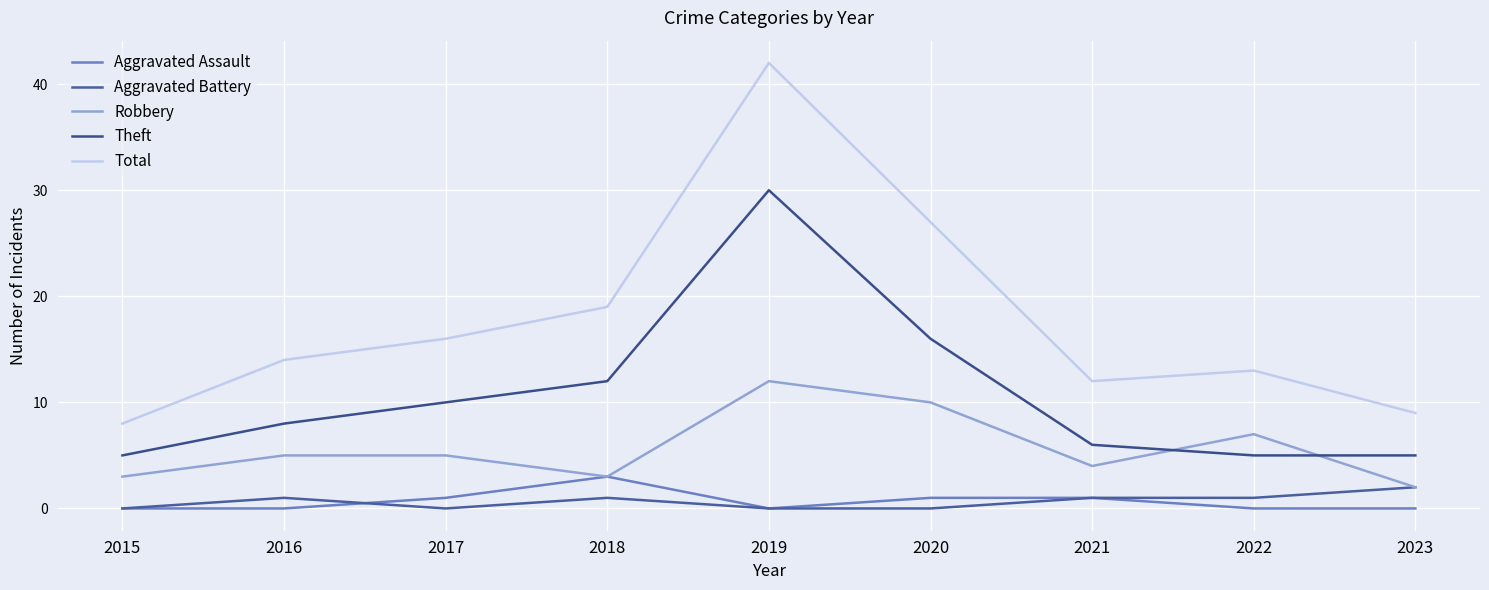

Reading left to right, what are all the values shown in this chart?

Aggravated Assault: 0	0	1	3	0	1	1	0	0
Aggravated Battery: 0	1	0	1	0	0	1	1	2
Robbery: 3	5	5	3	12	10	4	7	2
Theft: 5	8	10	12	30	16	6	5	5
Total: 8	14	16	19	42	27	12	13	9